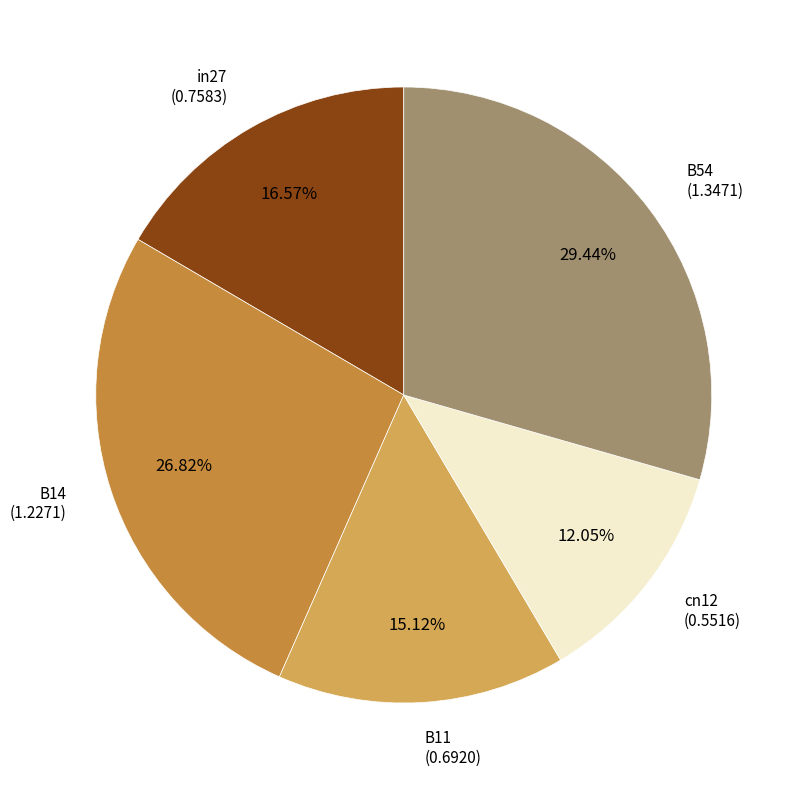

Is there any slice that represents more than half of the pie?

No